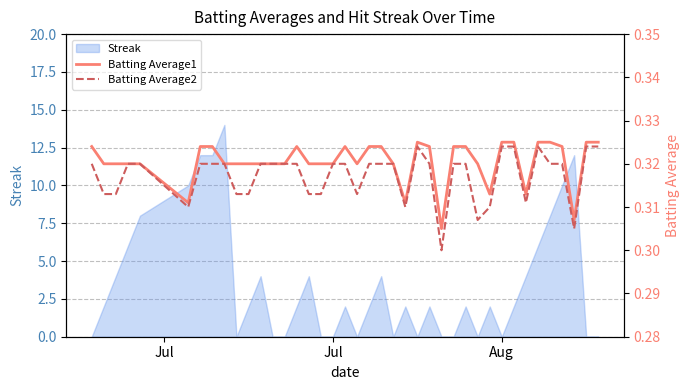

Is it true that Batting Average2 equals 0.1 at 27?

False